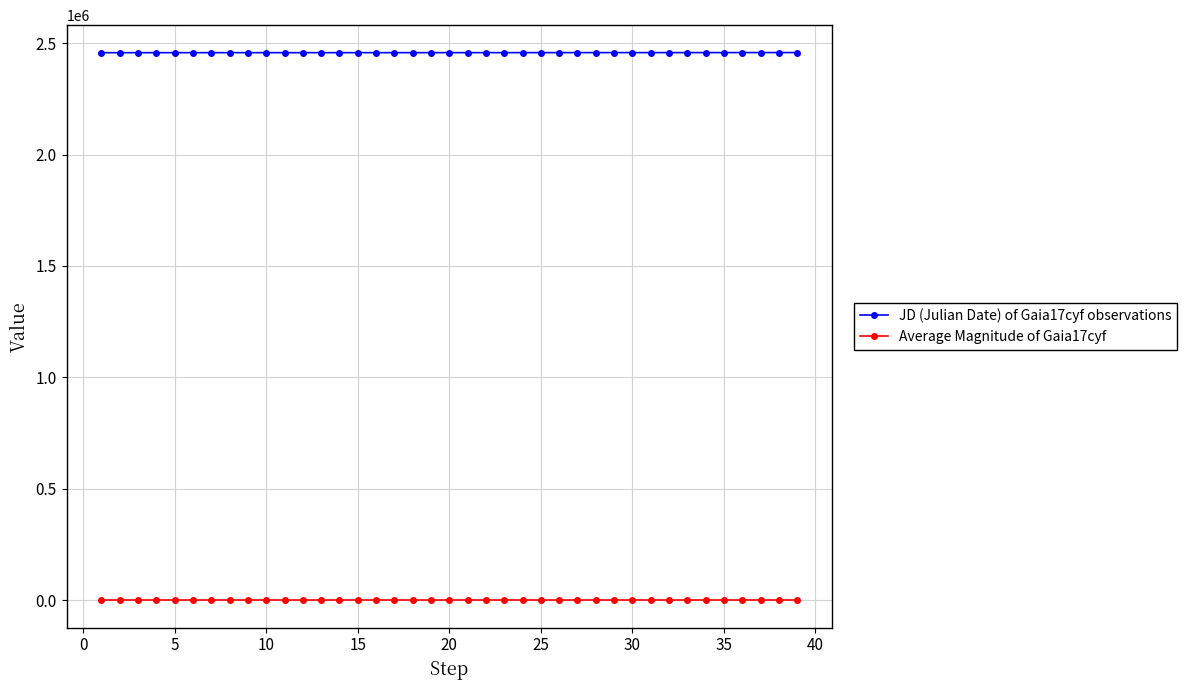

Rank the series by their maximum value, from lowest to highest.

Average Magnitude of Gaia17cyf, JD (Julian Date) of Gaia17cyf observations